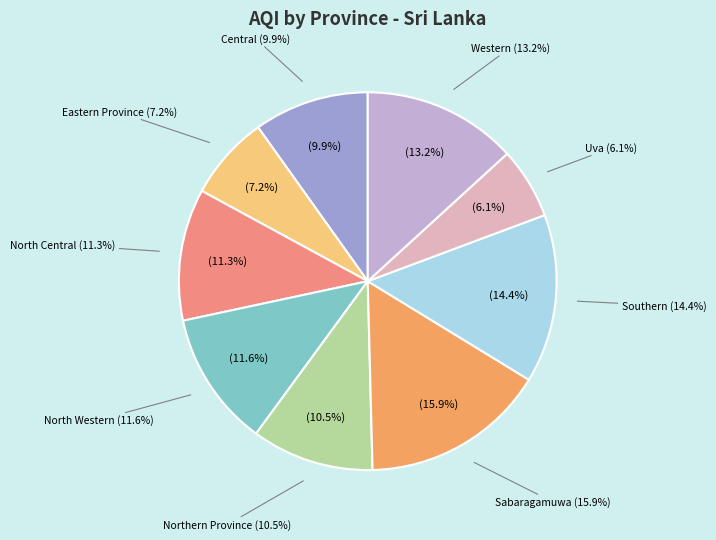

To the nearest percent, what is the difference between the North Western and Southern slice percentages?

3%